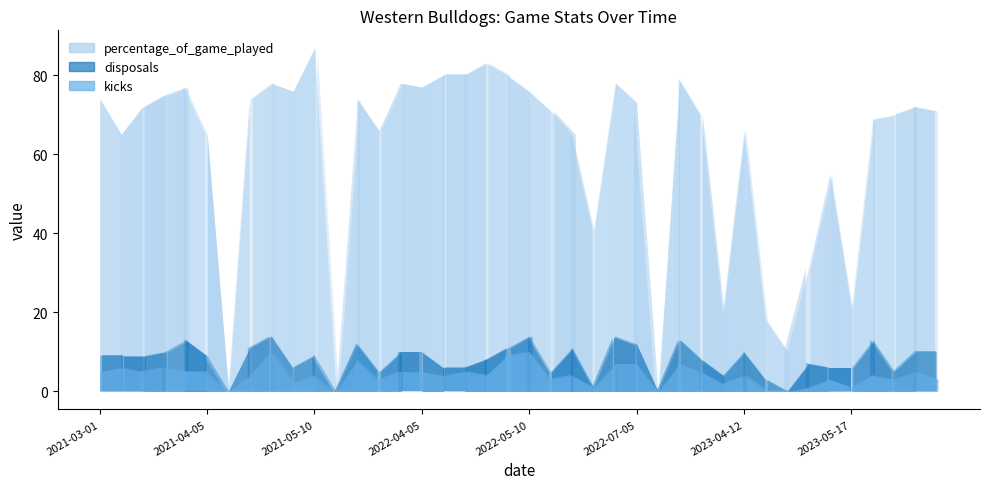

The kicks series shows 2 at 2022-03-29. True or false?

False